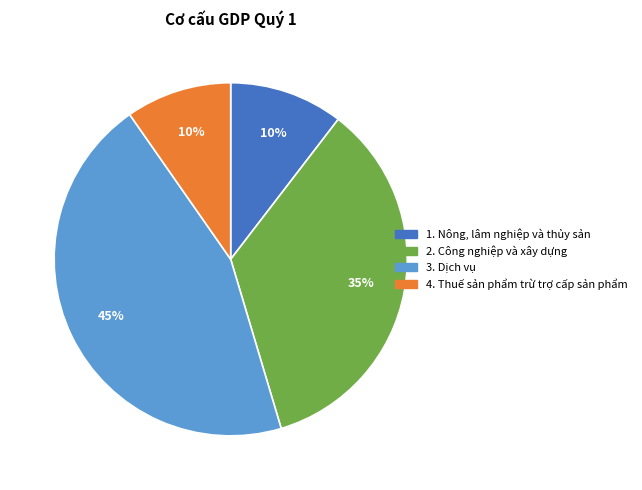

Is there any slice that represents more than half of the pie?

No